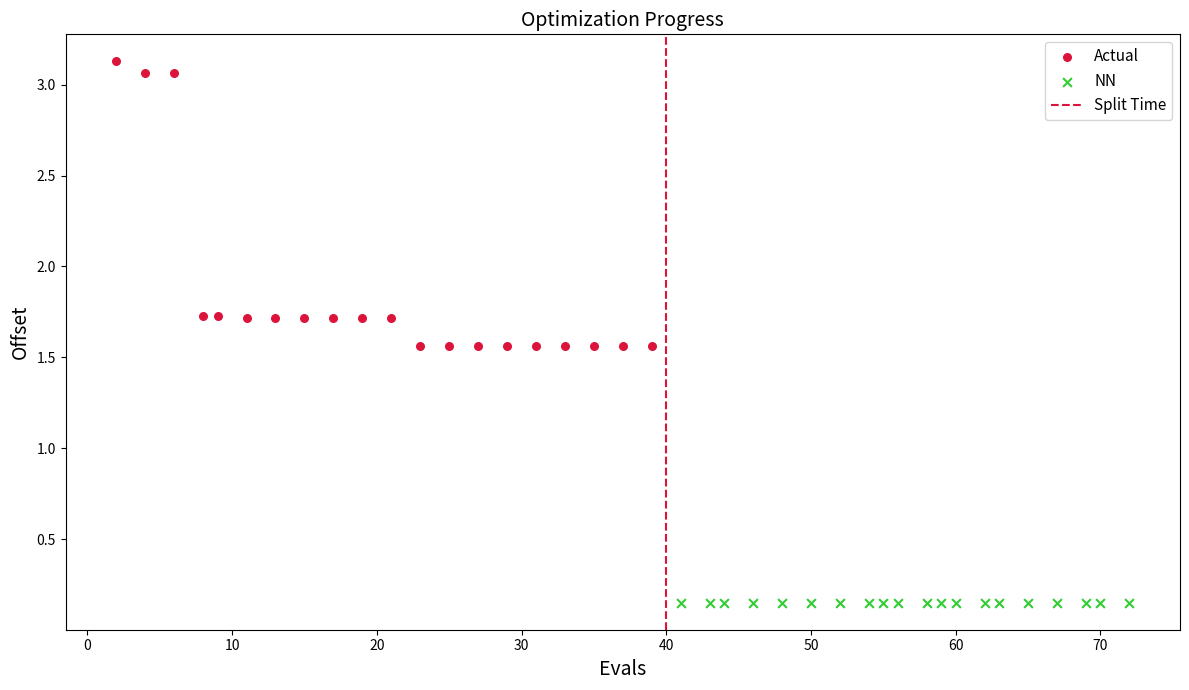

Which series contains the lowest Y value?

NN